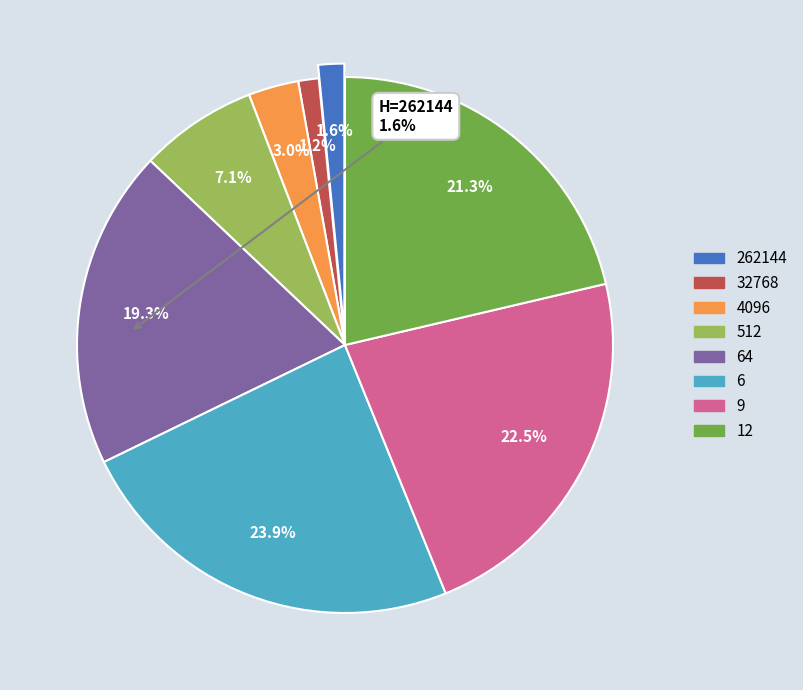

Does any single category account for the majority?

No